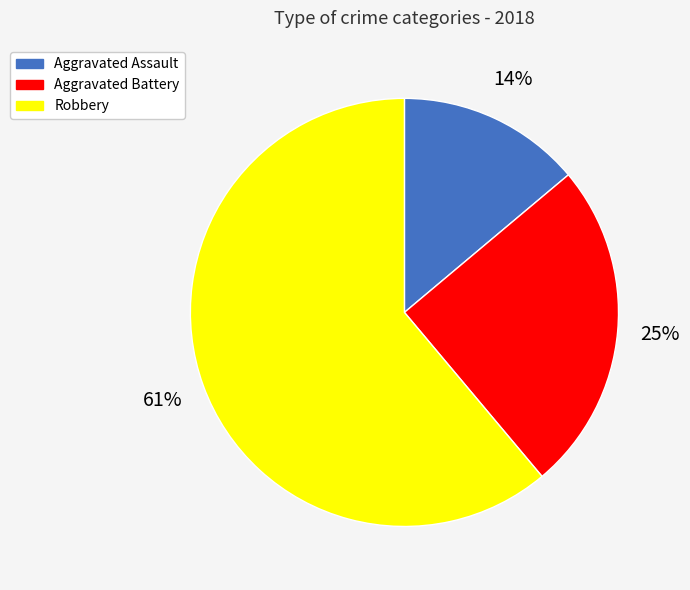

What percentage is the Aggravated Assault slice, to the nearest percent?

14%